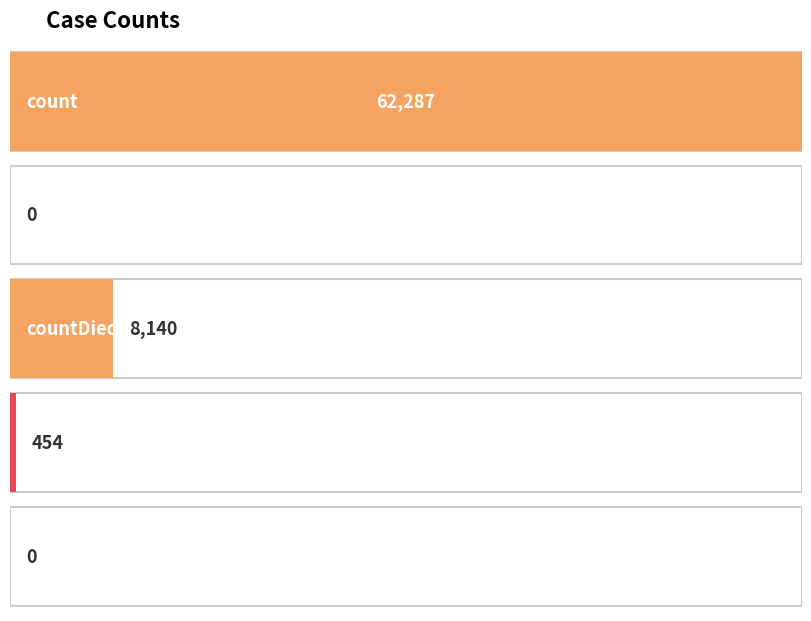

Which label corresponds to the smallest value in the chart?

countDistinctHospno